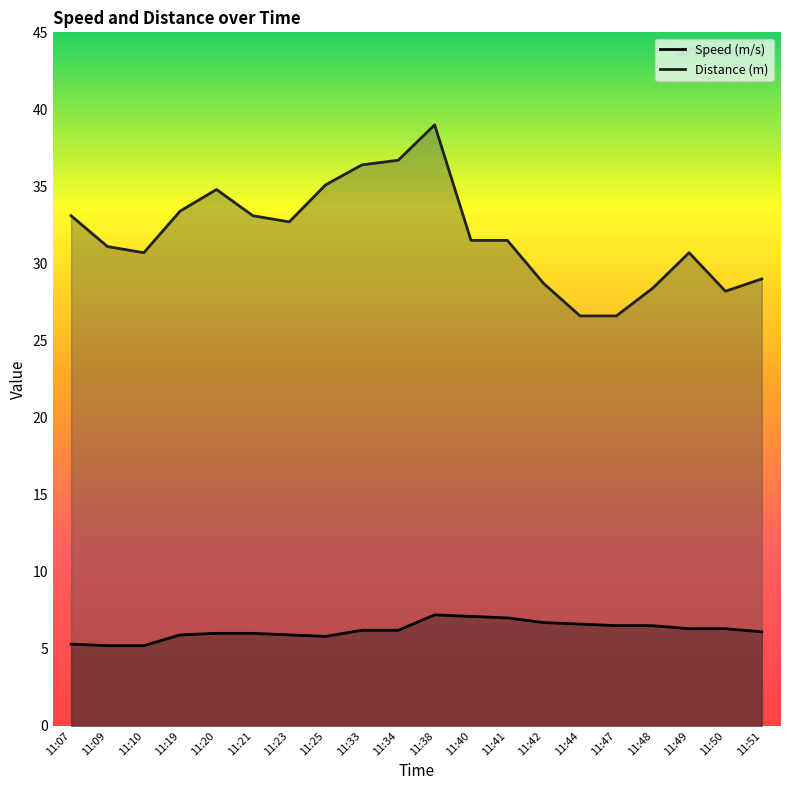

True or false: Distance (m) has more than 2 interior local peaks.

True